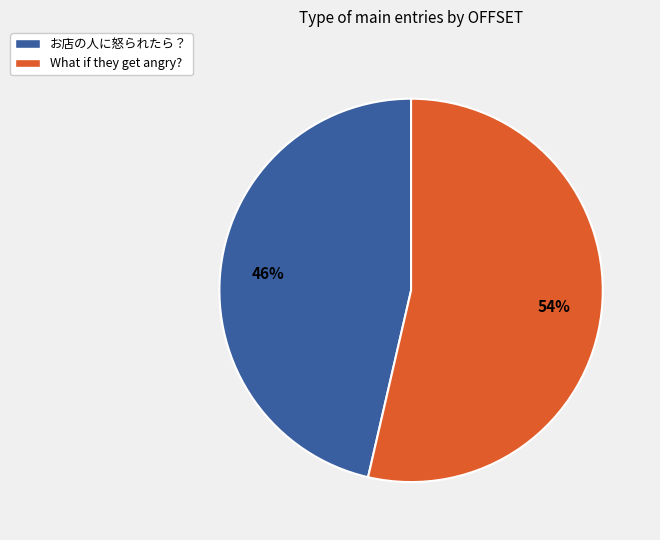

To the nearest percent, what is the average slice percentage?

50%